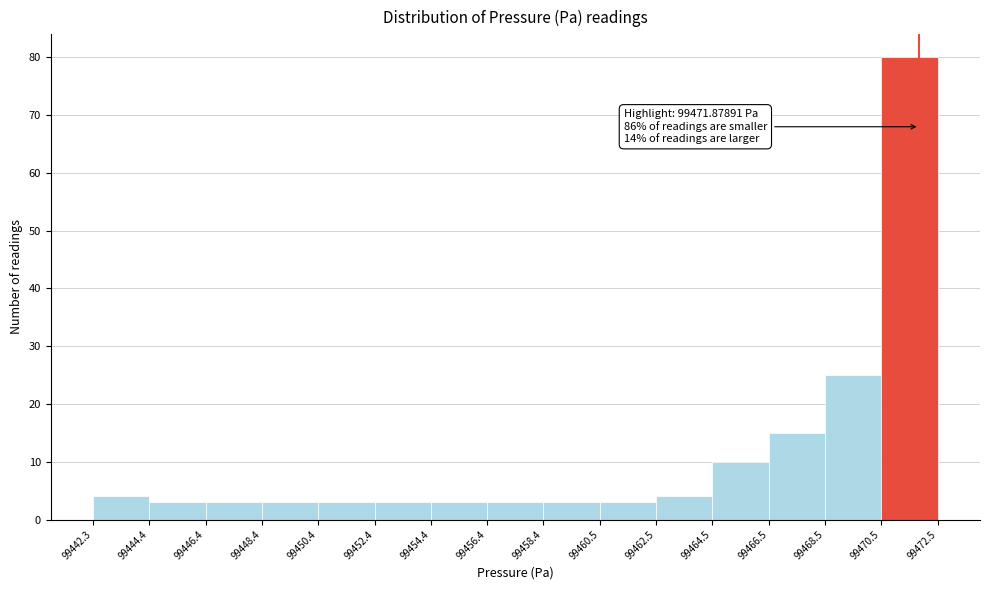

Which range on the x-axis has the tallest bar?

99470.5 to 99472.5